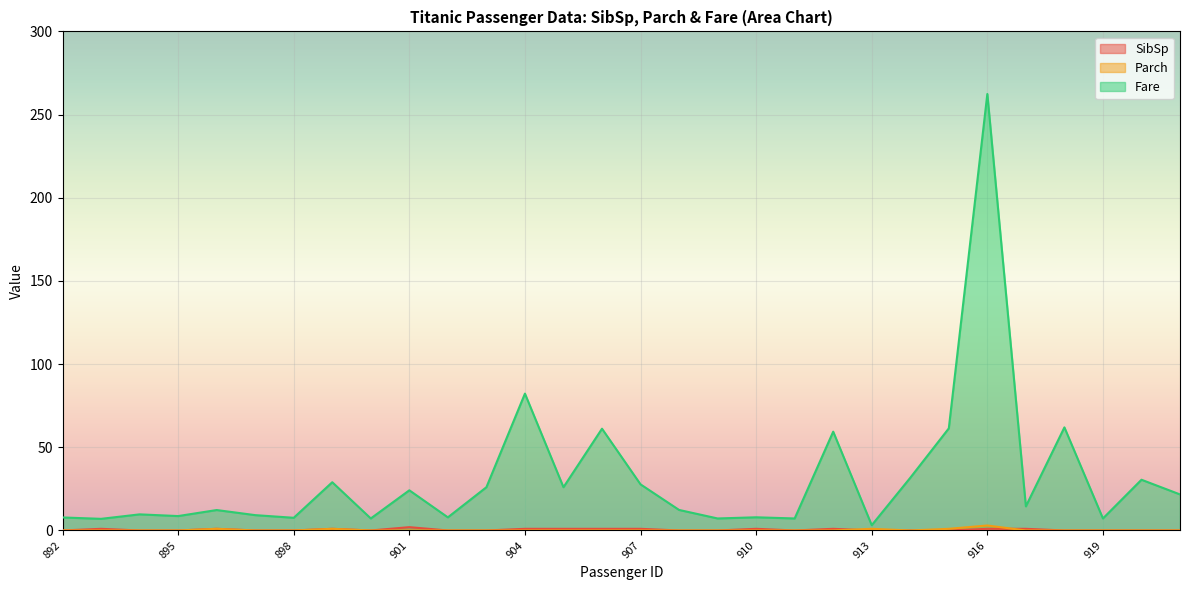

How many data points does each series have?

30